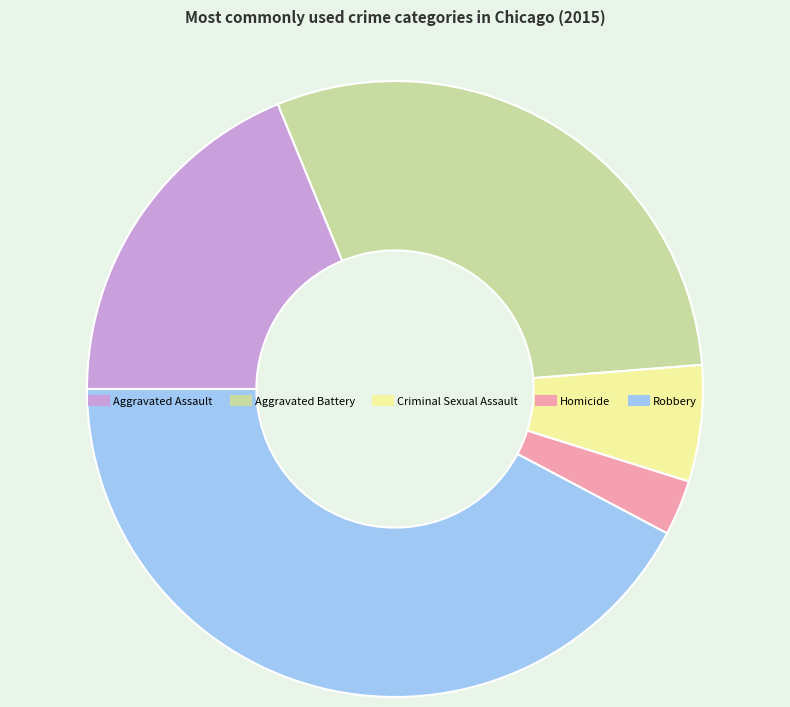

Approximately how many times larger is the value at Aggravated Assault compared to Criminal Sexual Assault?

3.1